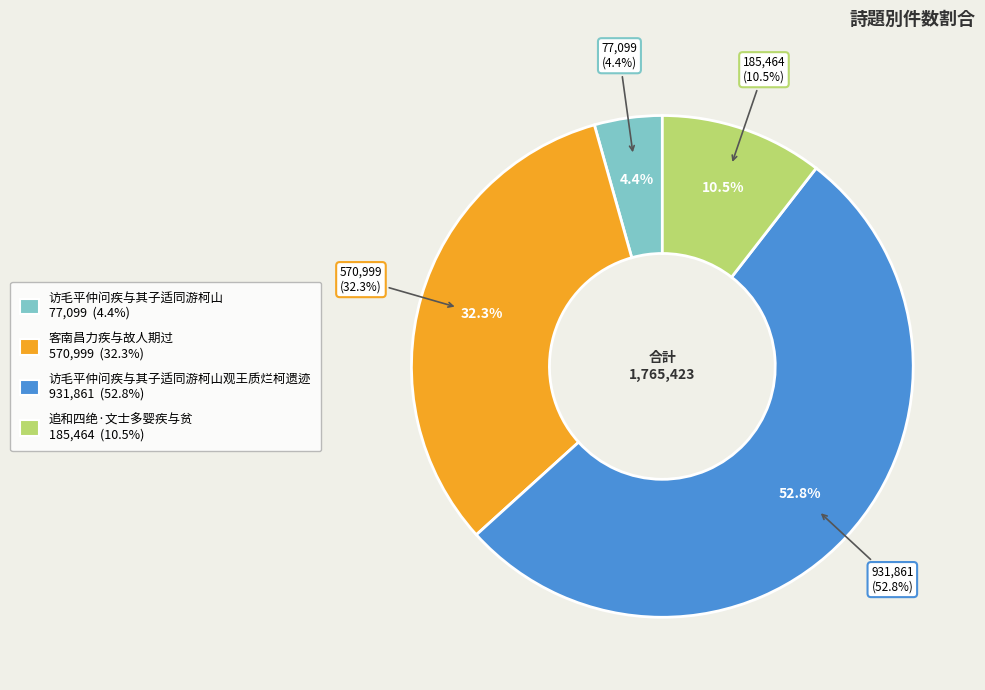

Count the number of slices in the pie.

4